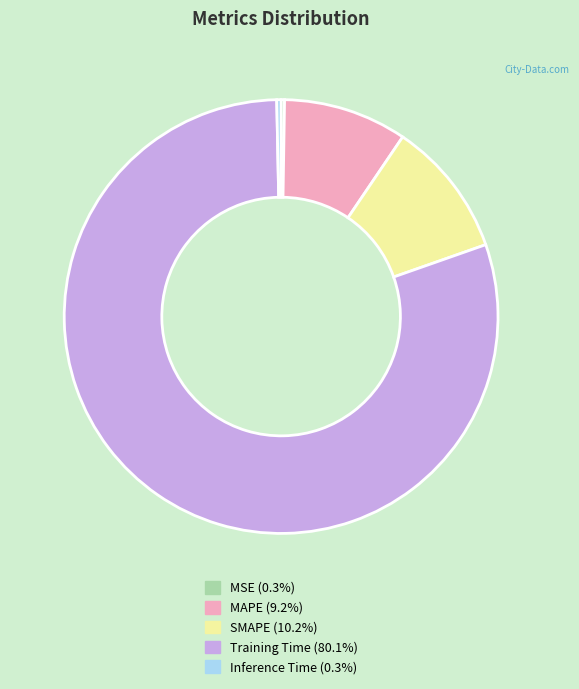

True or false: Training Time accounts for 80% of the total.

True